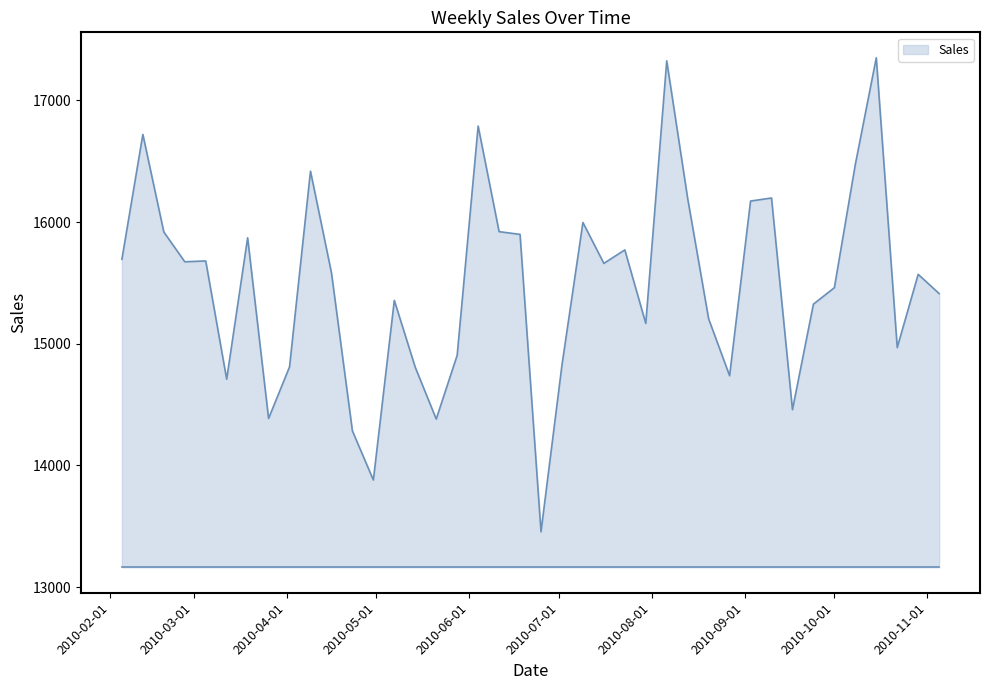

What is the smallest value displayed?

13454.3